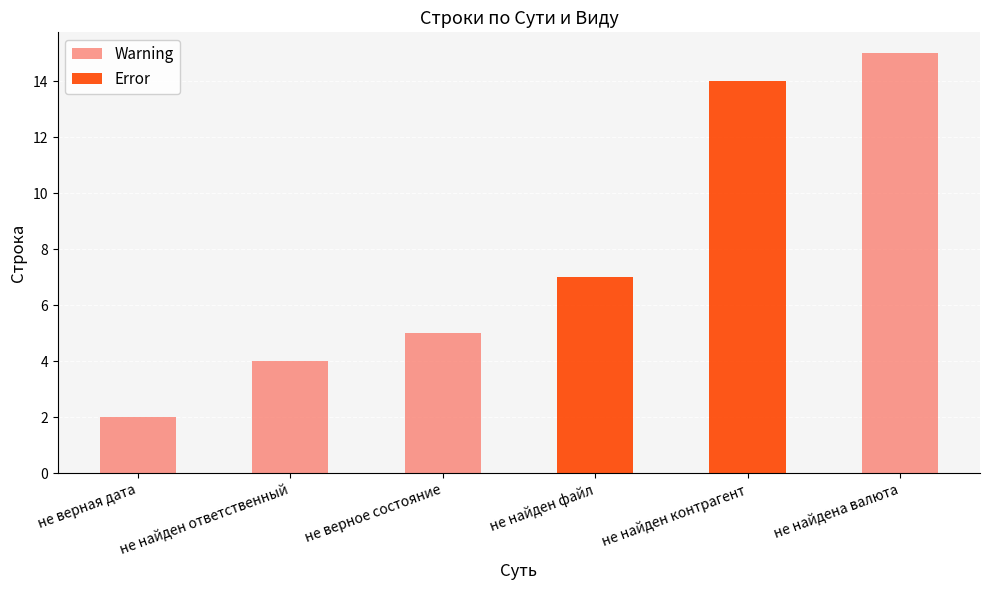

Approximately how many times larger is the value at не найден ответственный compared to не верная дата?

2.0